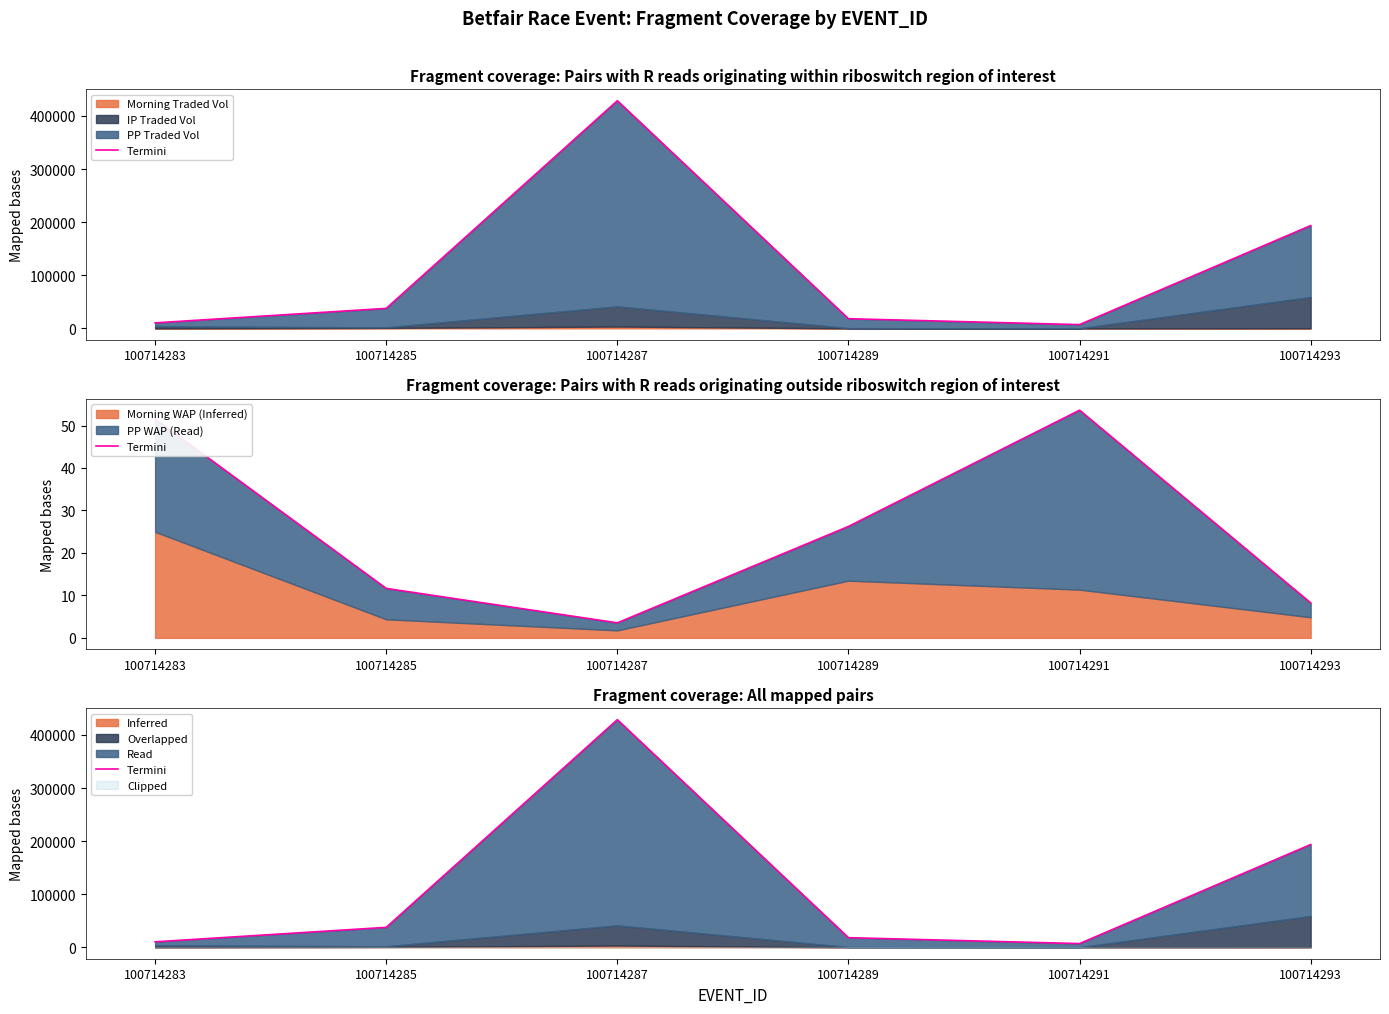

Reading right to left, transcribe all the data shown in this chart.

193600.5	7073.0	18179.3	428711.8	37641.2	10397.0